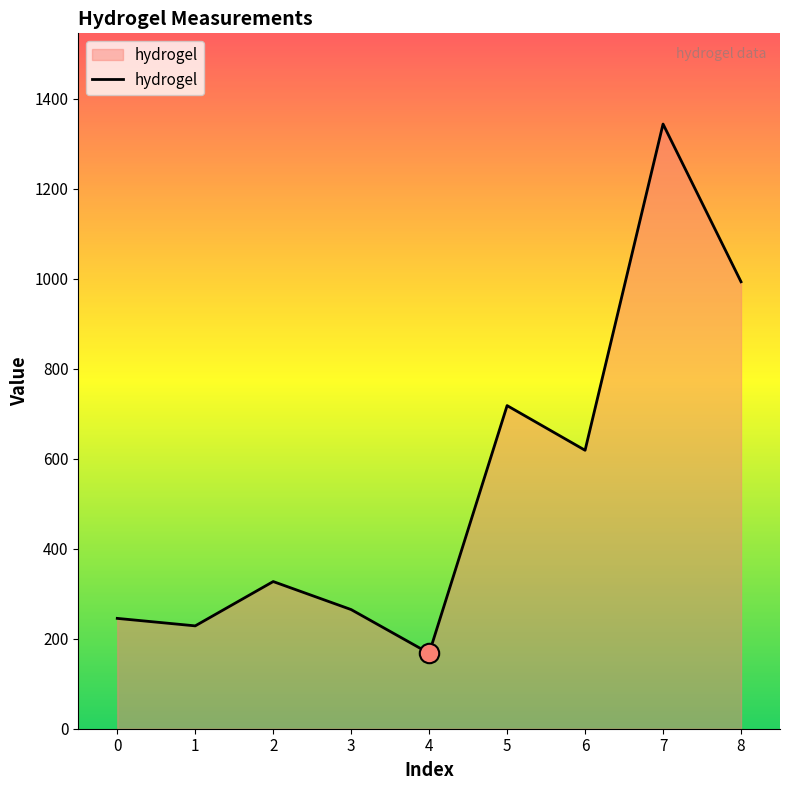

Read the value at 4.

167.6